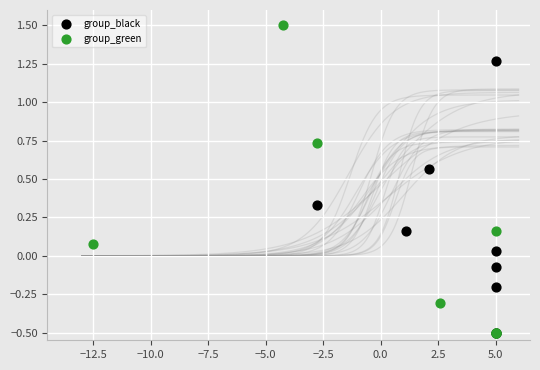

Which series reaches the maximum Y coordinate?

group_green